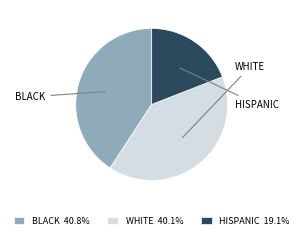

Is the sum of WHITE 40.1% and BLACK 40.8% greater than half?

Yes